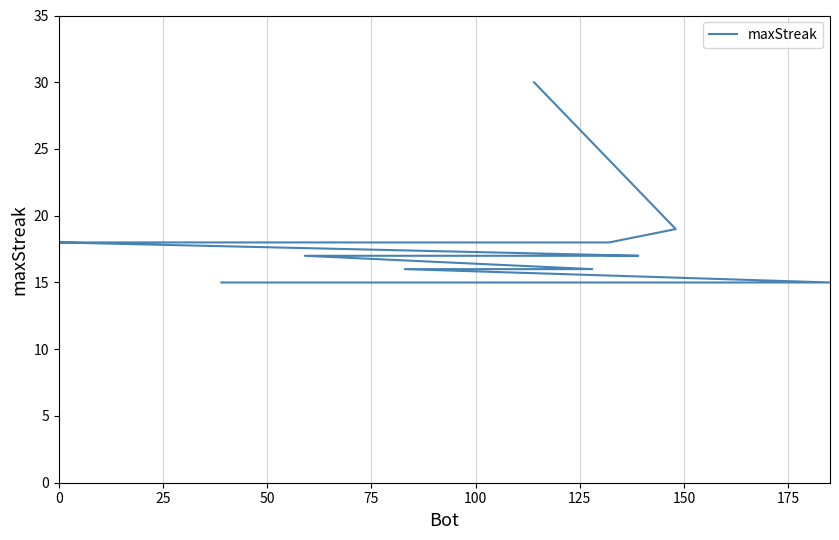

What is the minimum value shown in the chart?

15